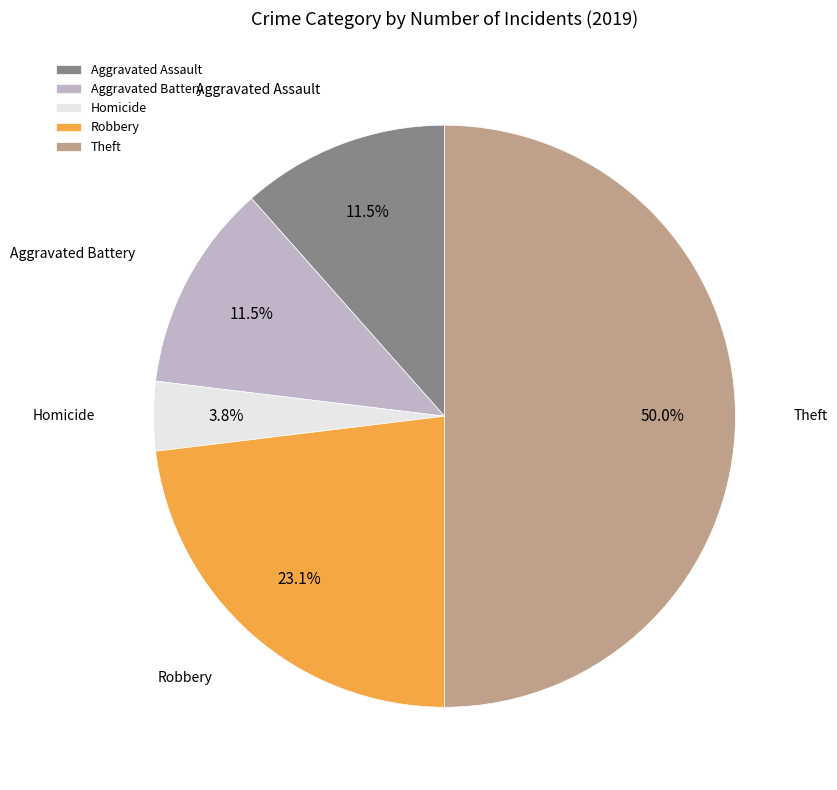

To the nearest percent, what is the combined percentage of Aggravated Assault and Homicide?

15%